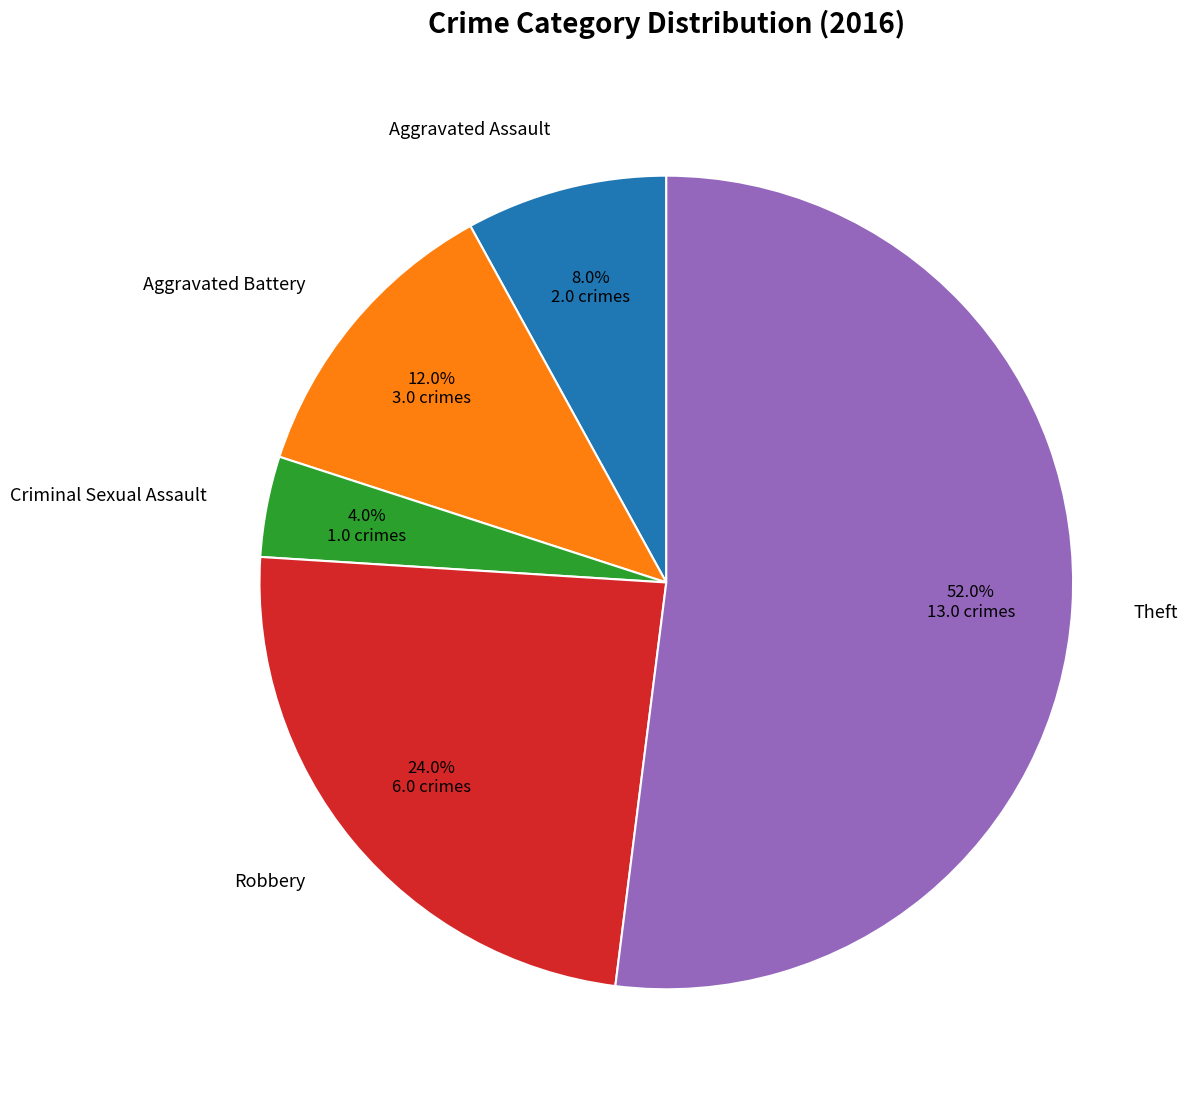

True or false: Aggravated Battery accounts for 12% of the total.

True